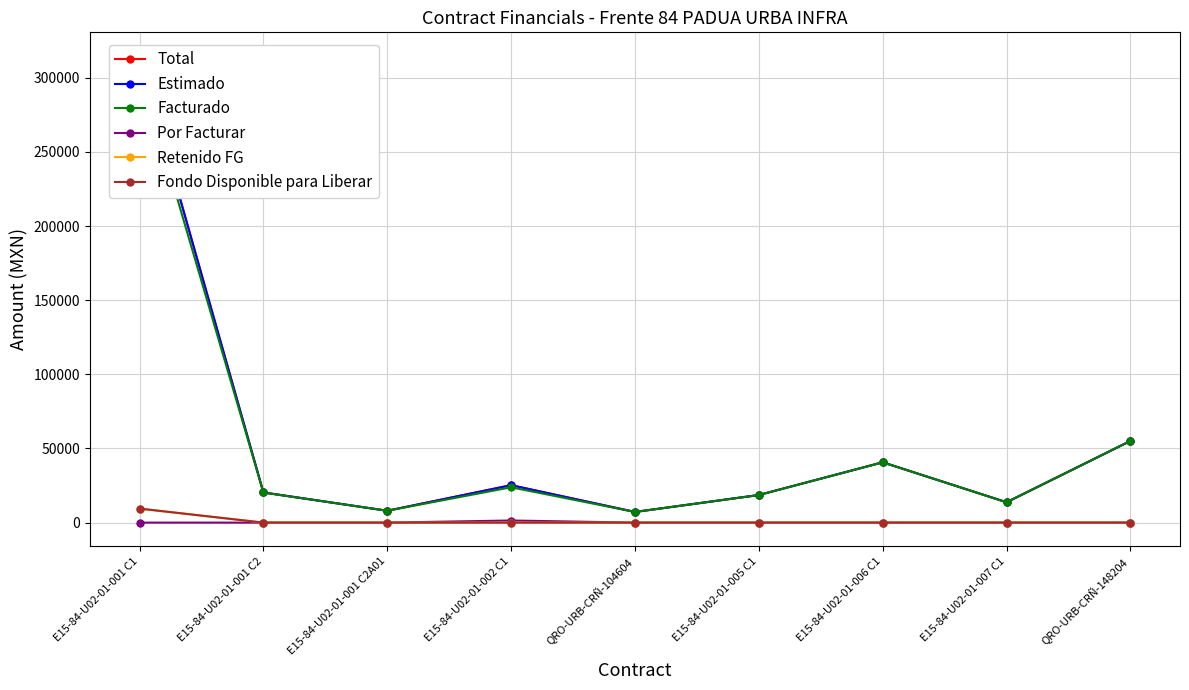

Where is the first local maximum for Por Facturar?

E15-84-U02-01-002 C1